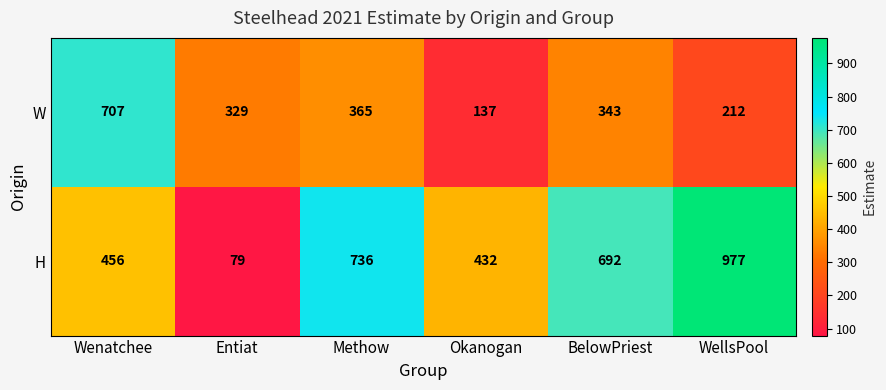

What is the spread (max minus min) of values at BelowPriest?

349